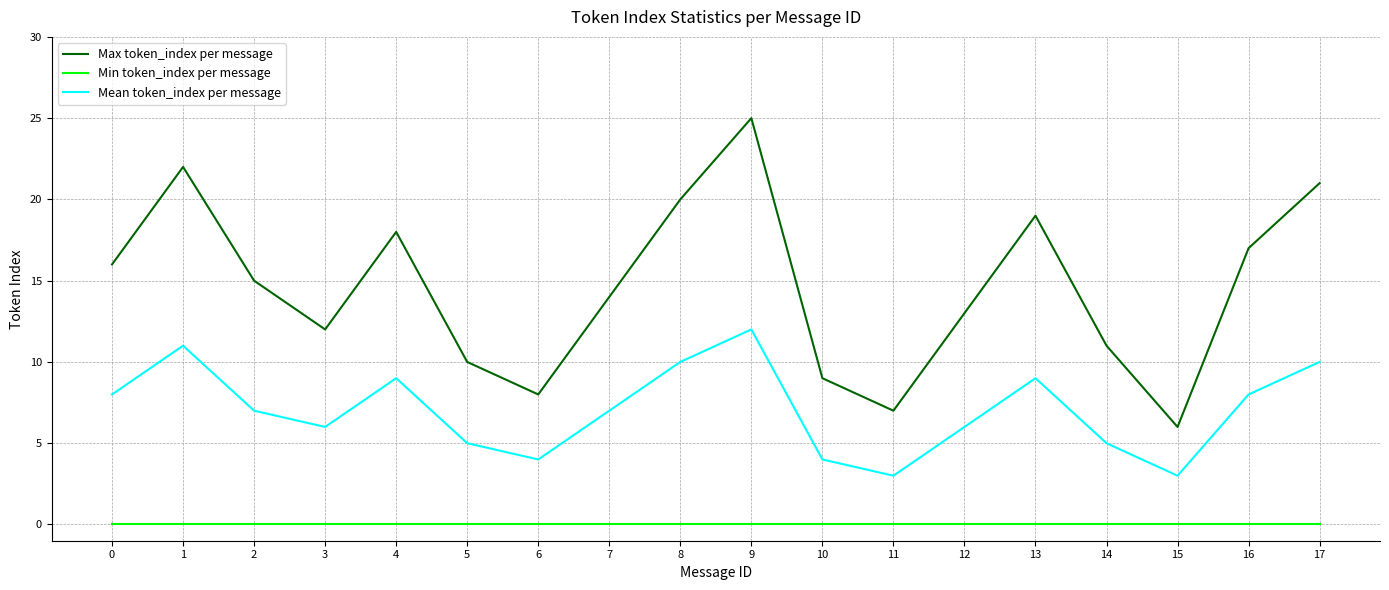

Read the Mean token_index per message value at 8.

10